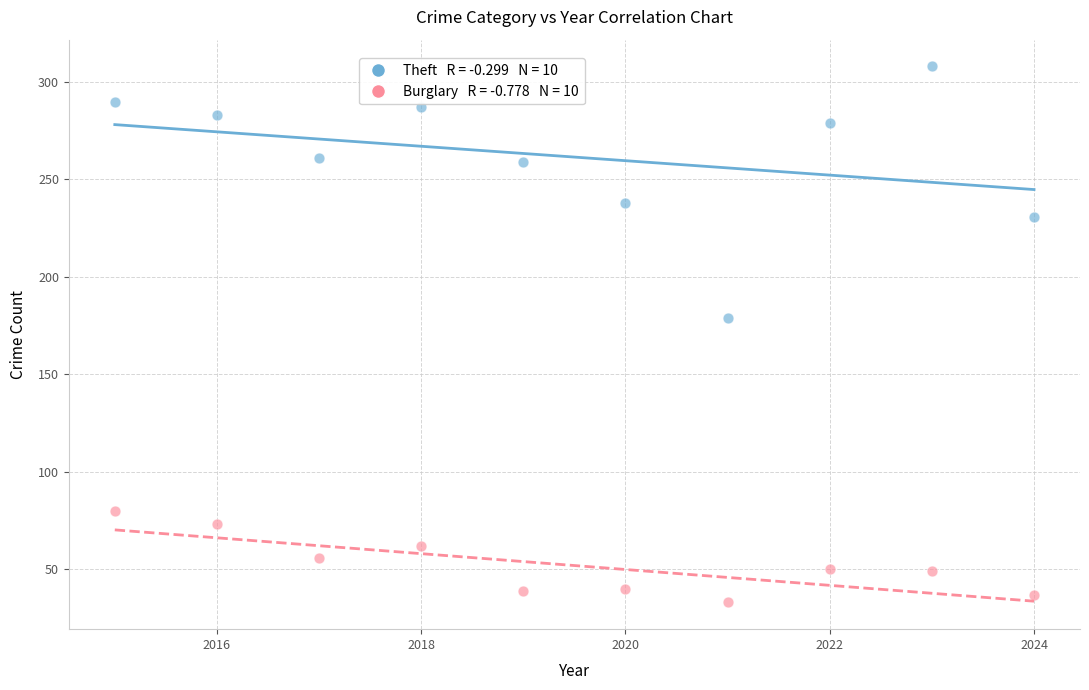

Across all series, what Y value is closest to 170?

179